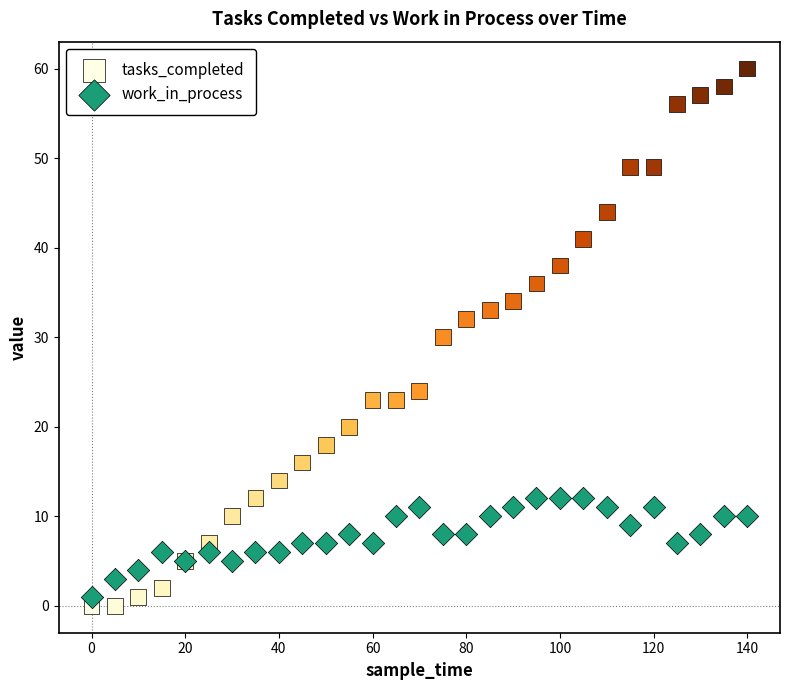

Which series reaches the maximum Y coordinate?

tasks_completed